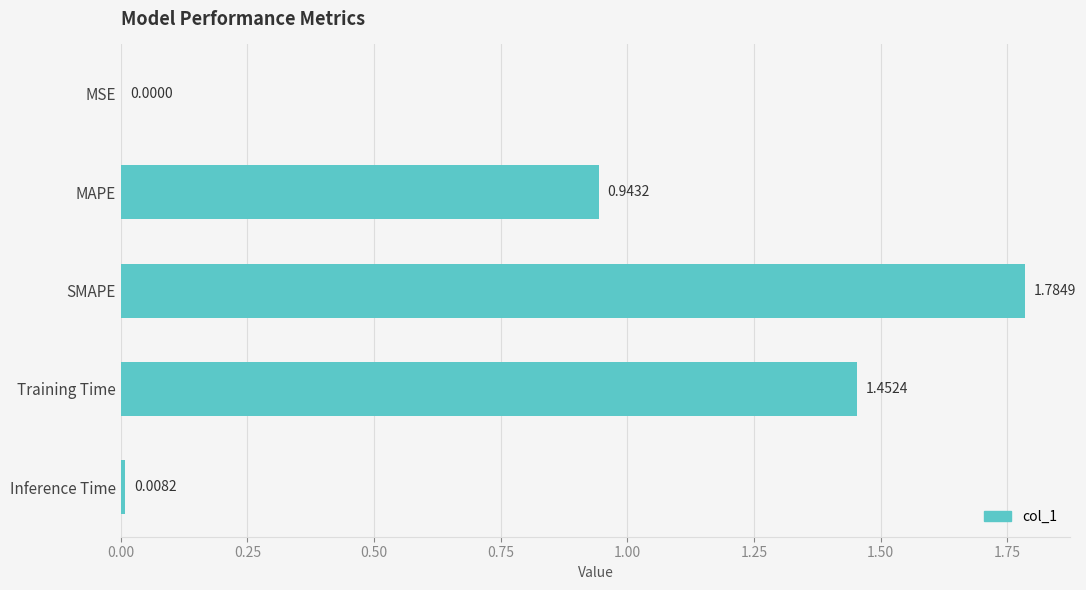

Where is the data nearest to the value 0?

MSE